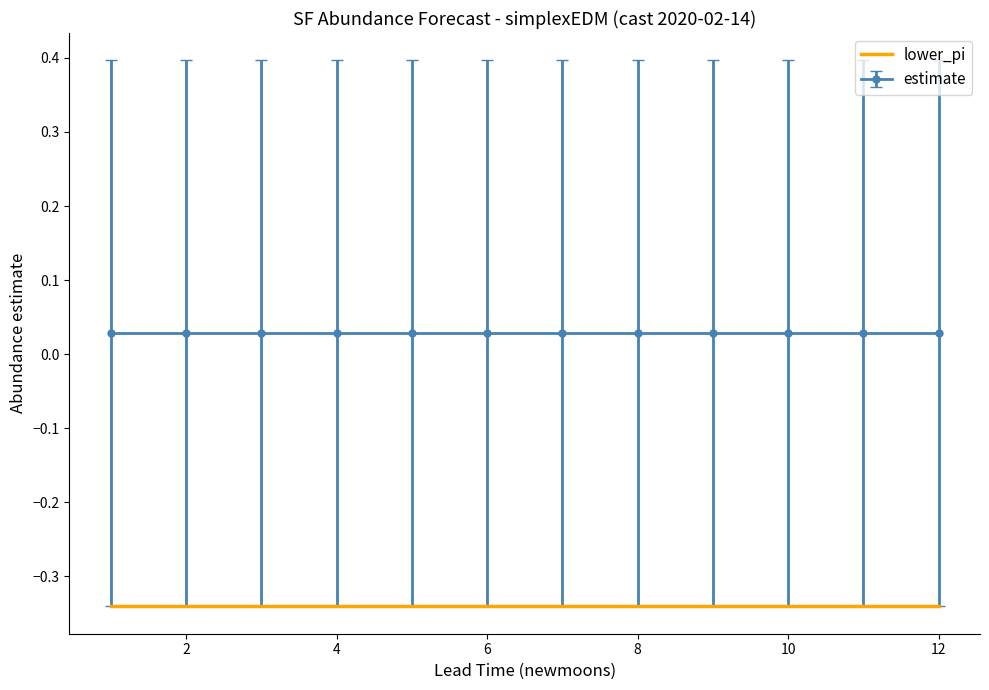

Which series has the largest total across all categories?

estimate